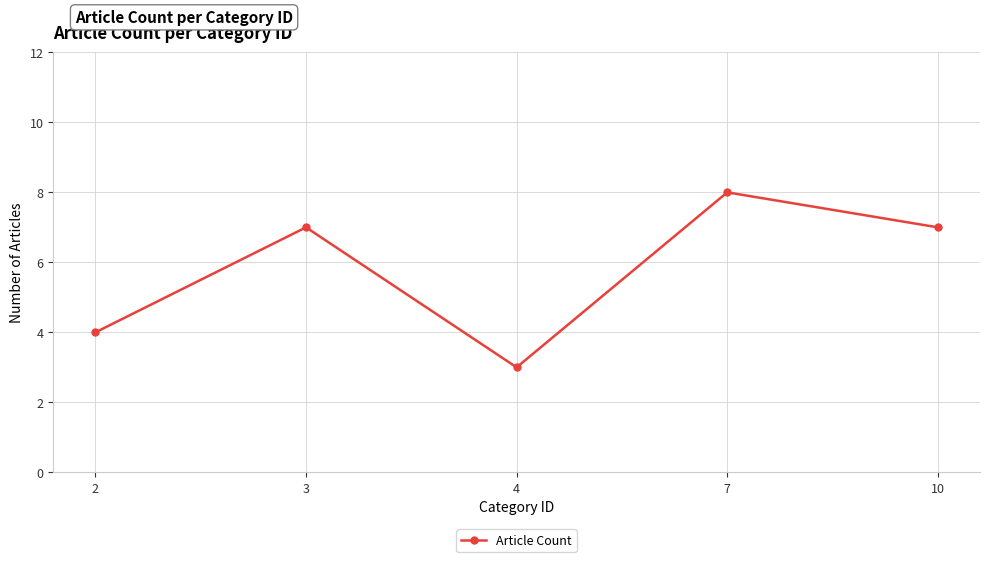

Which category has the highest value across all series?

7